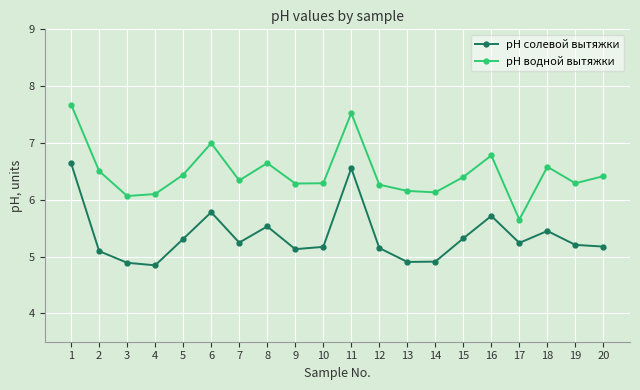

How many data points in pH солевой вытяжки are above 5?

16